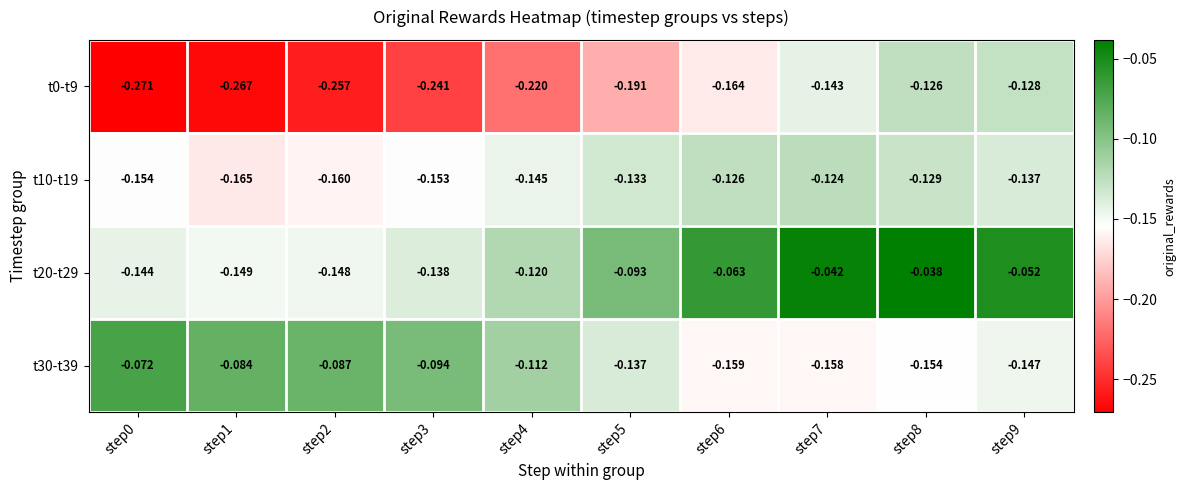

Is the value of t0-t9 at step6 greater than the value of t30-t39 at step1?

No